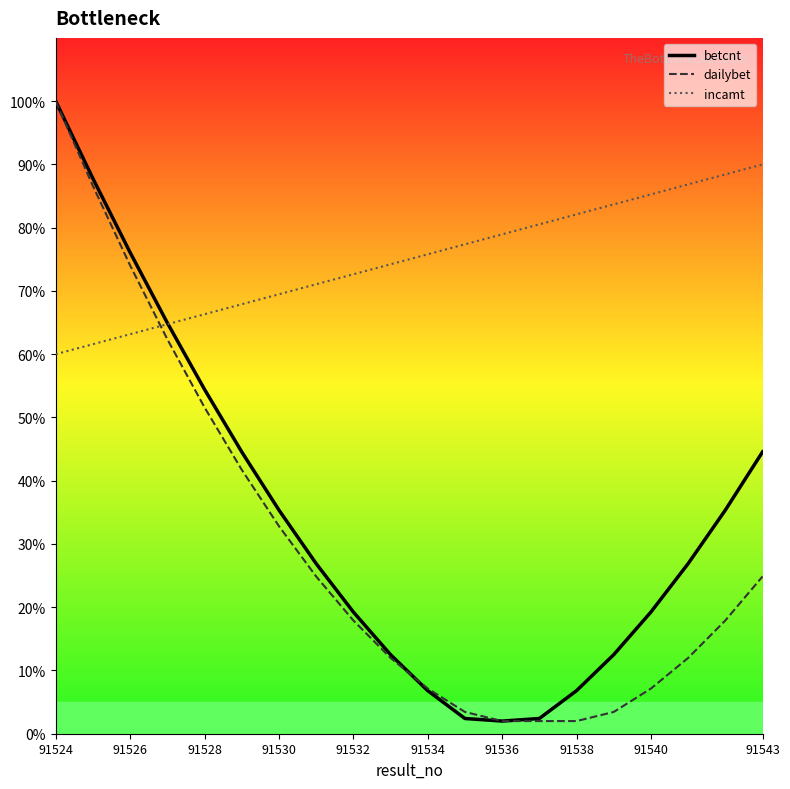

How many intersections are there between incamt and dailybet?

1